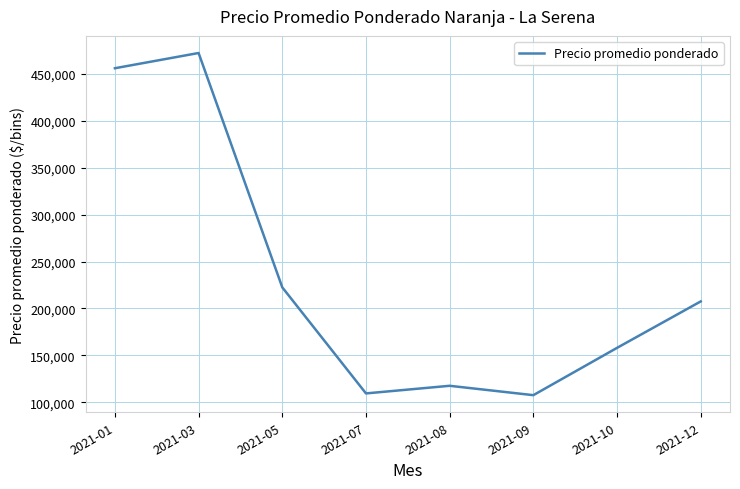

Is it true that the value at 2021-05 is 222500?

True